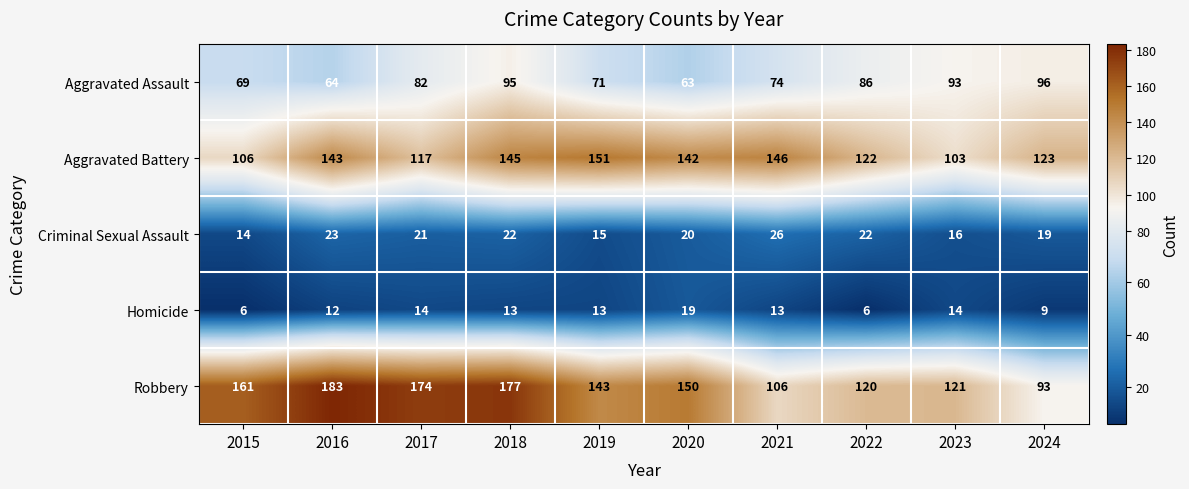

What is the average value of the Aggravated Assault series?

79